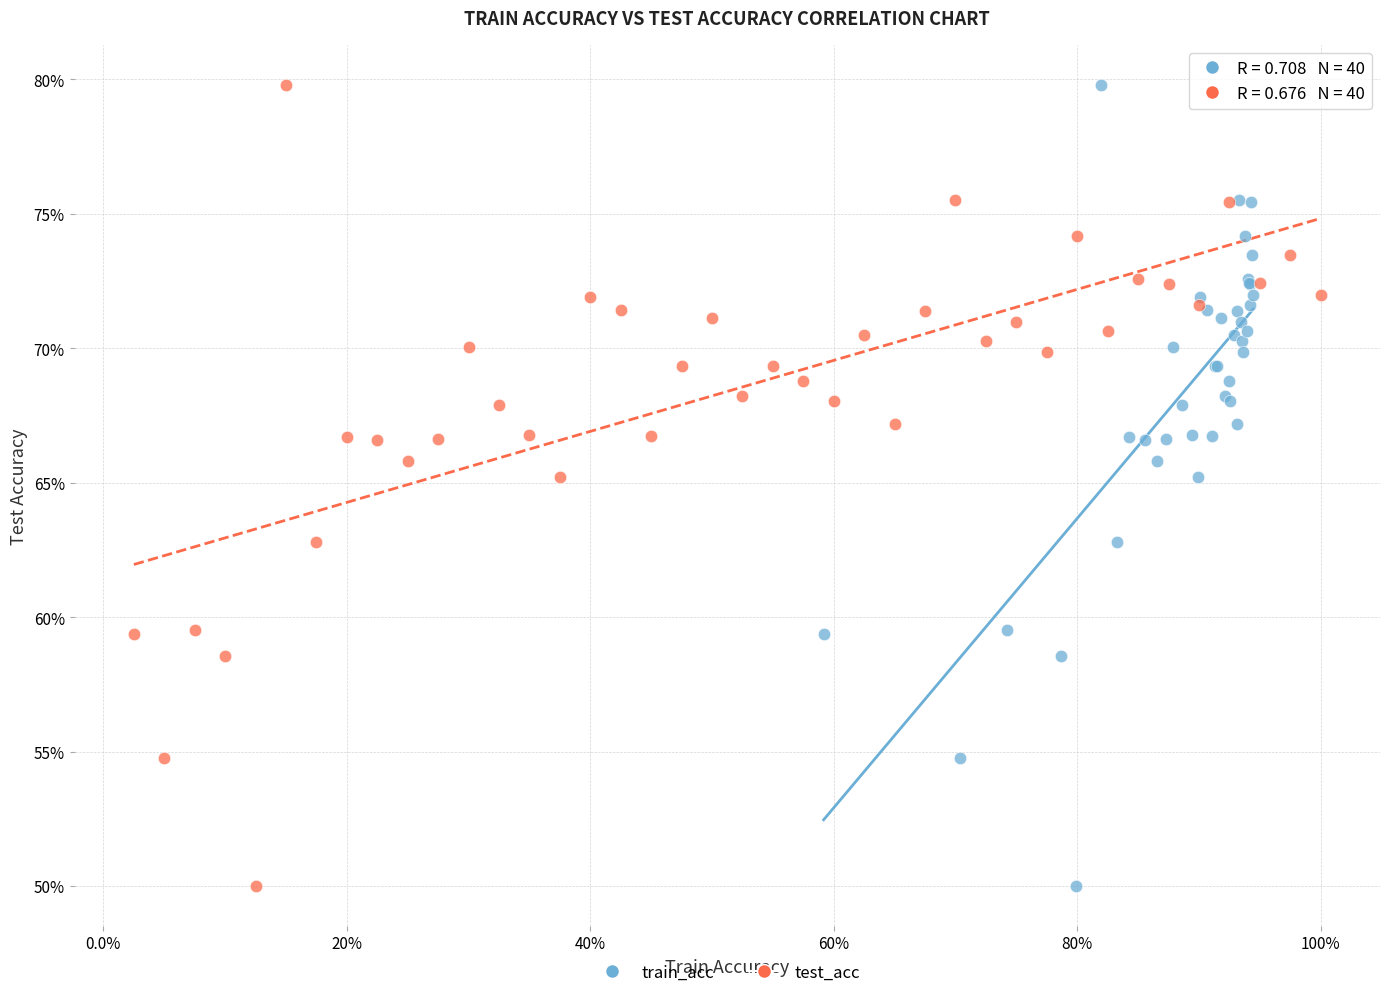

What are all the series names shown in the legend?

train_acc, test_acc